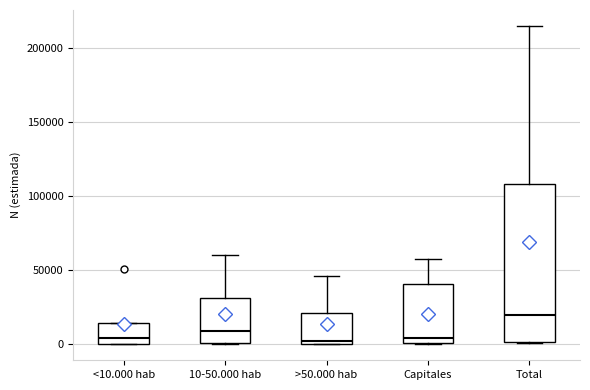

Where does the median line of the box for Total sit on the y-axis? The values are not printed on the chart, so give them approximately, as read against the axis.

20000